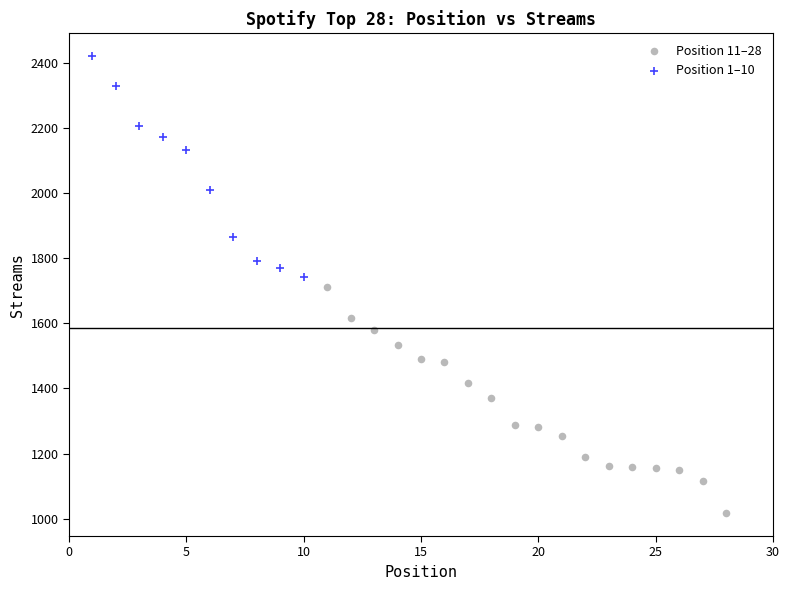

What are all the series names shown in the legend?

Position 11–28, Position 1–10